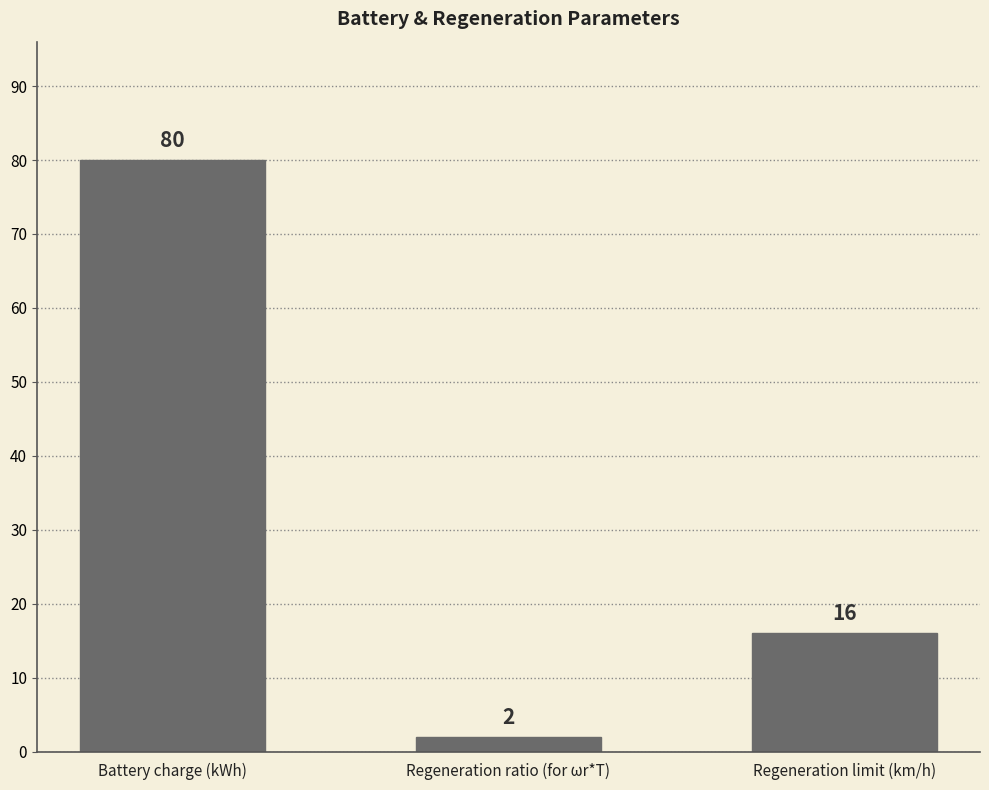

What is the ratio of the value at Battery charge (kWh) to the value at Regeneration limit (km/h)?

5.0